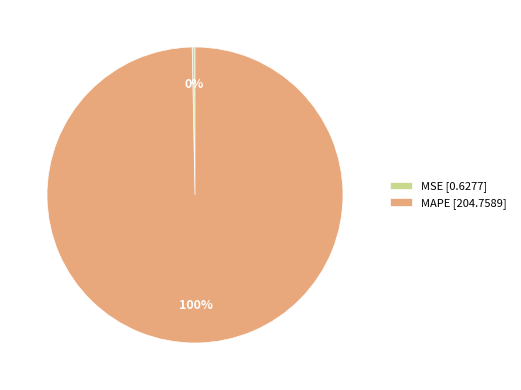

The MAPE slice represents 100% of the pie. True or false?

True